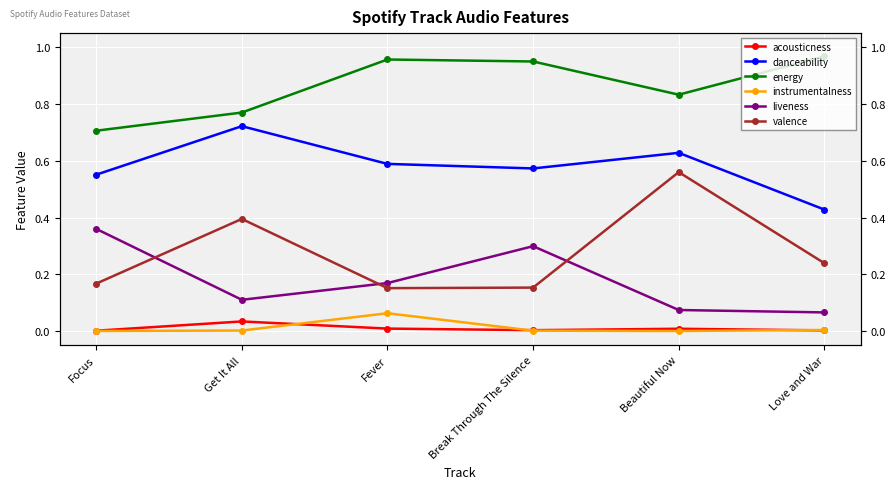

What is the spread (max minus min) of values at Love and War?

1.0